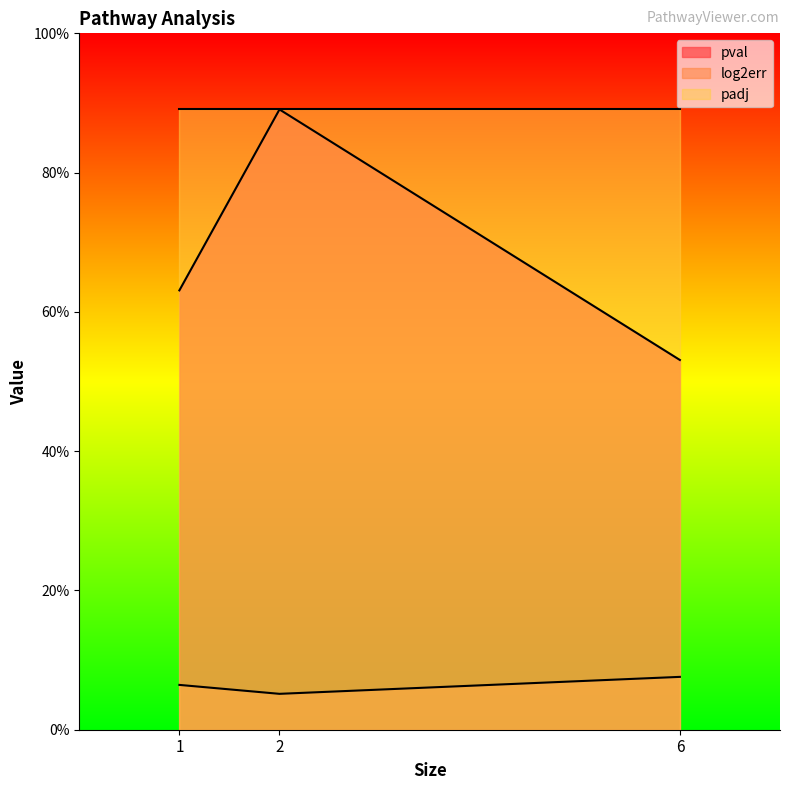

True or false: pval has a value of 0.5 at 6.

True